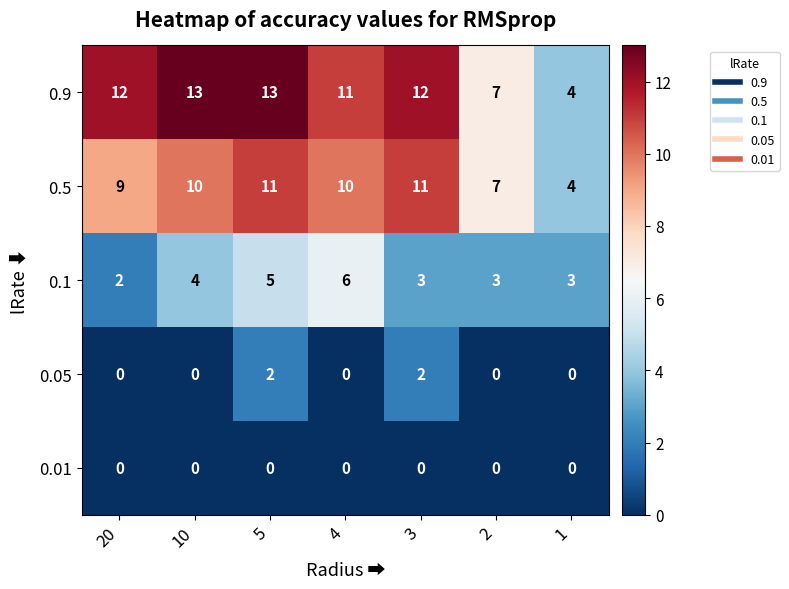

What is the maximum value shown in the chart?

13